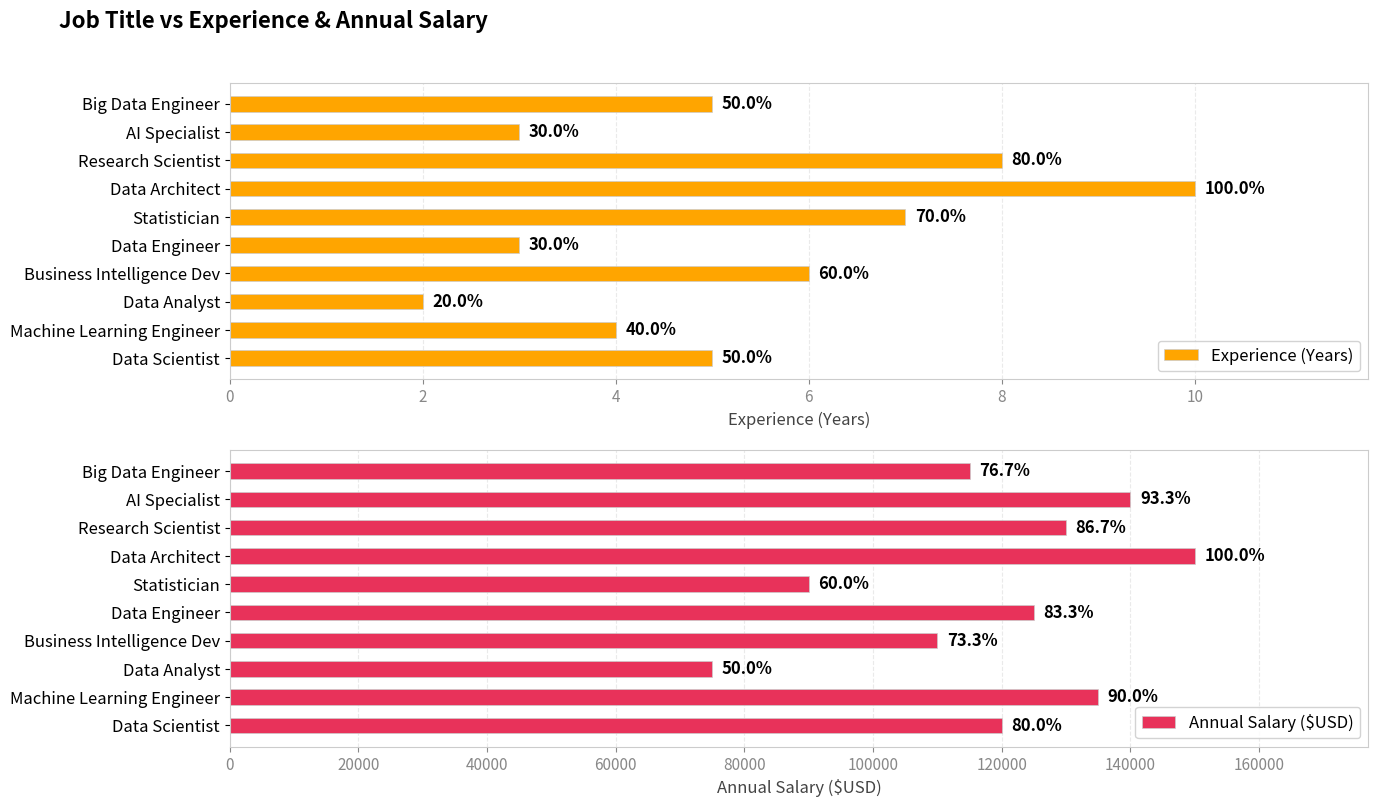

Where is Annual Salary ($USD) nearest to the value 112500?

Business Intelligence Dev